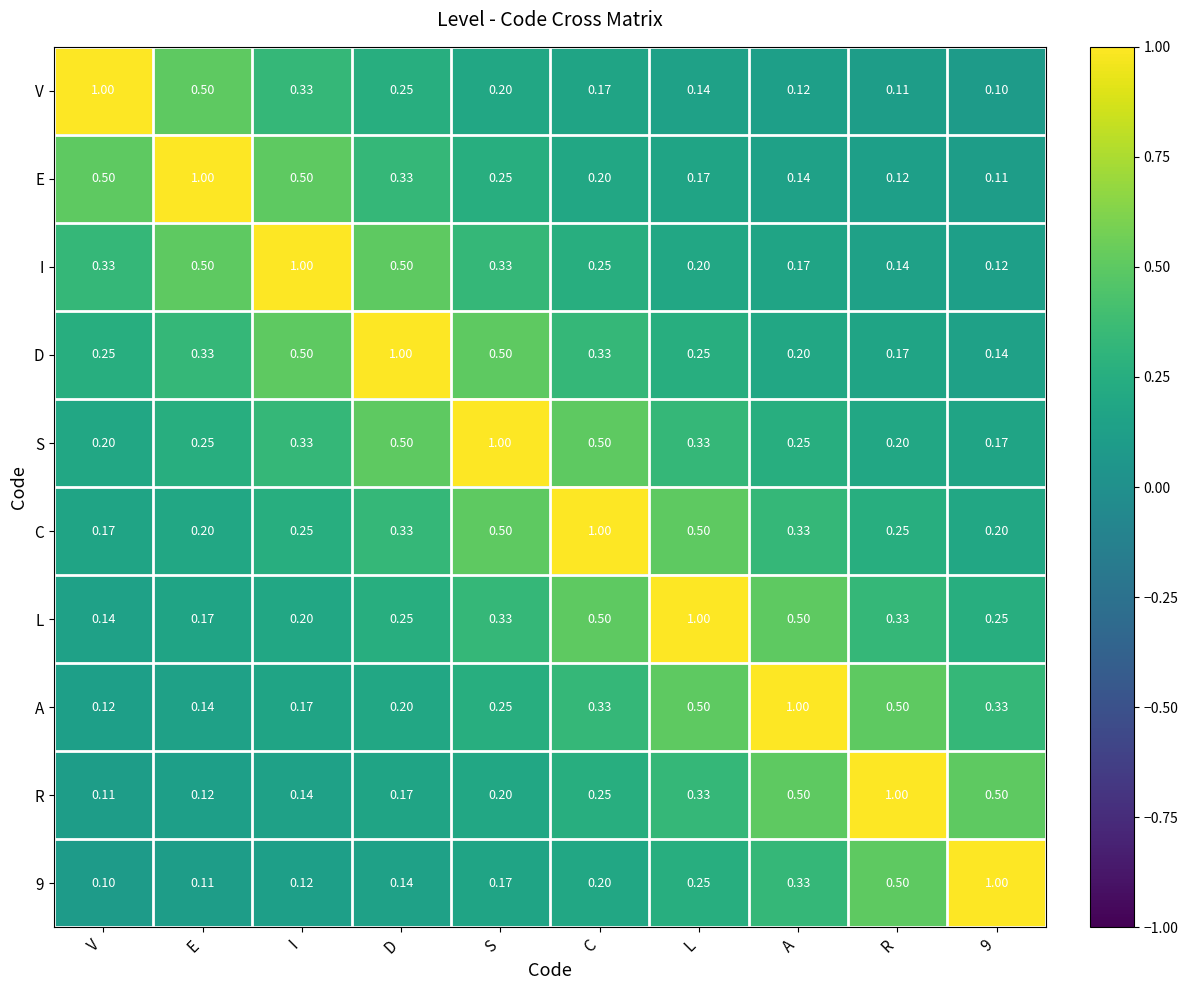

At which label is 9 closest to 0?

V